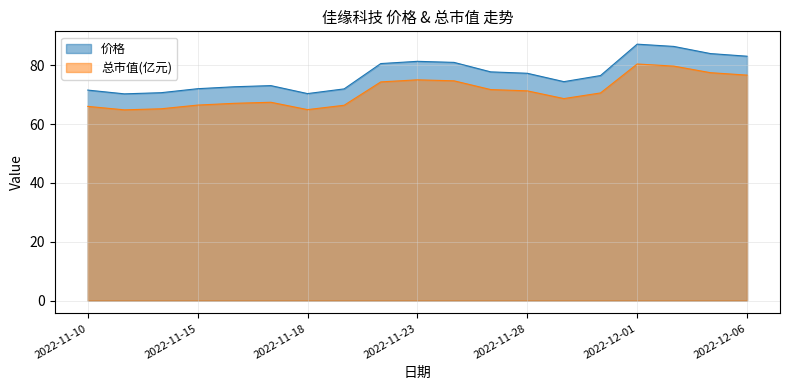

What is the spread (max minus min) of values at 2022-11-14?

5.5